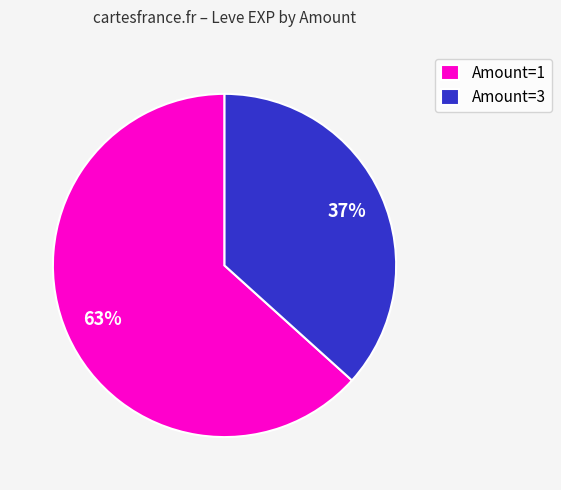

Is there any slice that represents more than half of the pie?

Yes